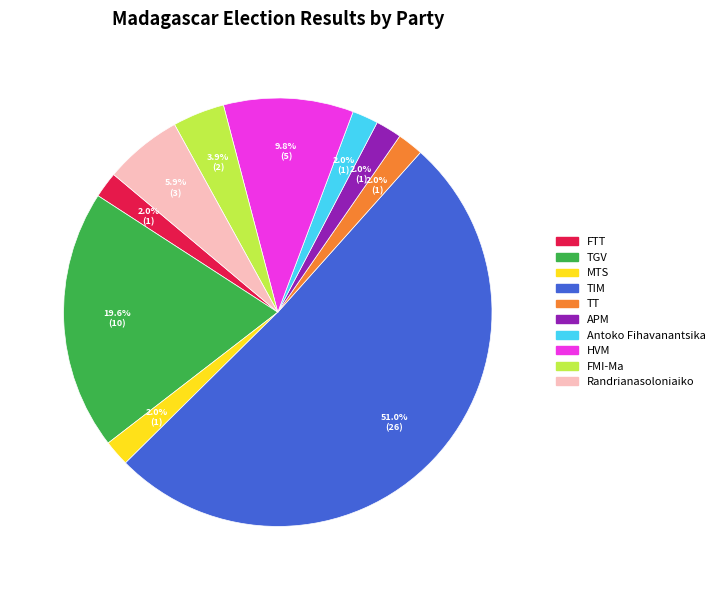

To the nearest percent, what is the difference between the HVM and TT slice percentages?

8%